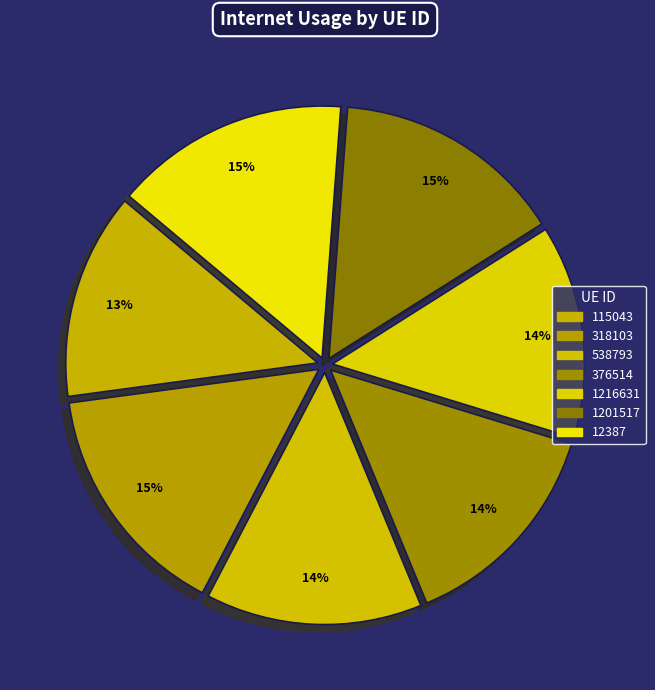

What is the smallest slice in the pie chart?

115043